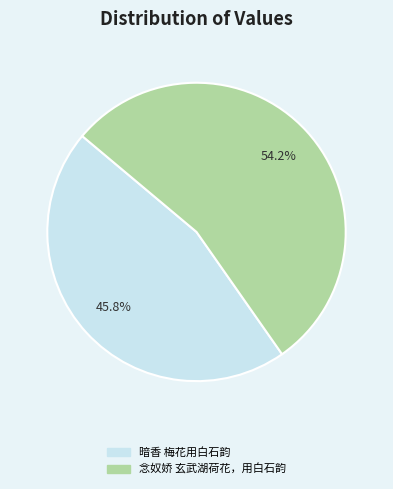

Which has a higher value, 暗香 梅花用白石韵 or 念奴娇 玄武湖荷花，用白石韵?

念奴娇 玄武湖荷花，用白石韵